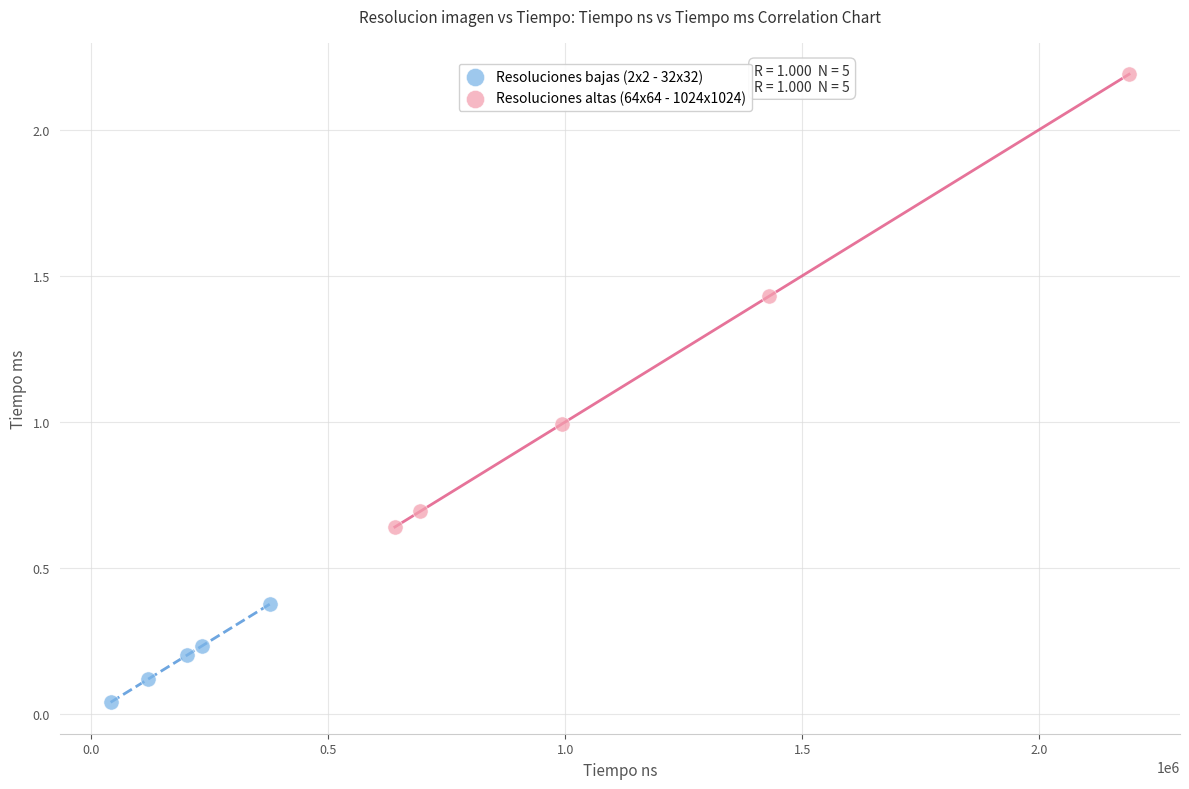

Which series contains the highest Y value?

Resoluciones altas (64x64 - 1024x1024)